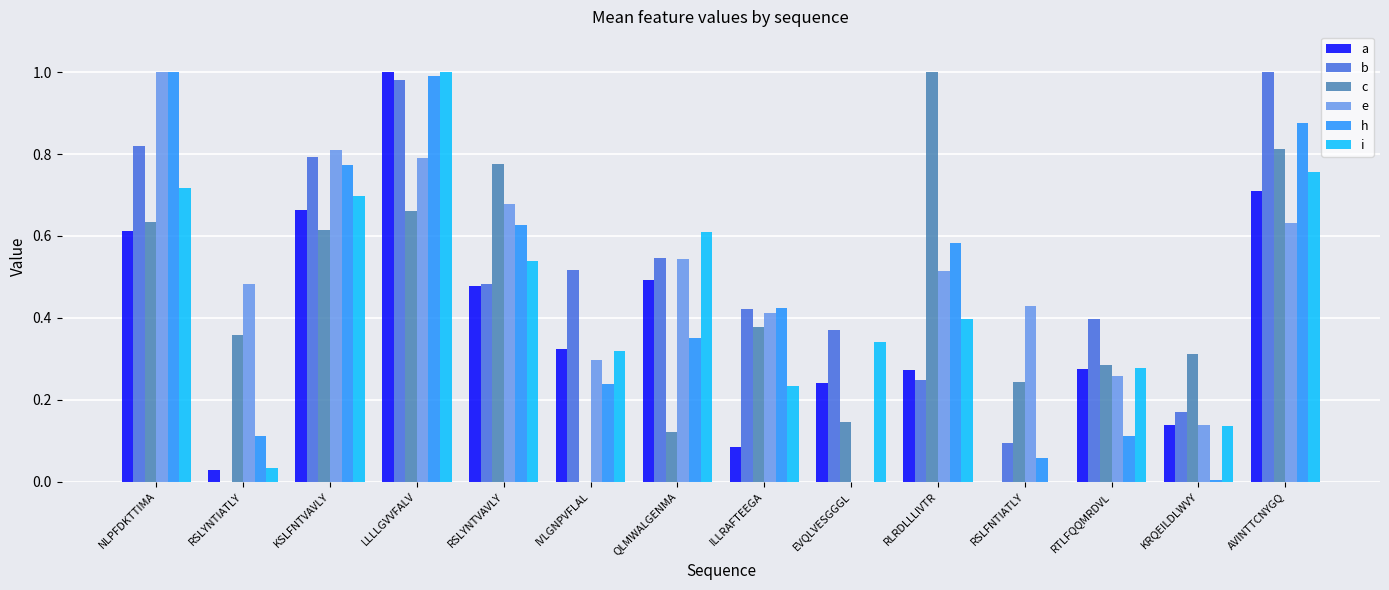

What is the sum of all e values?

7.0